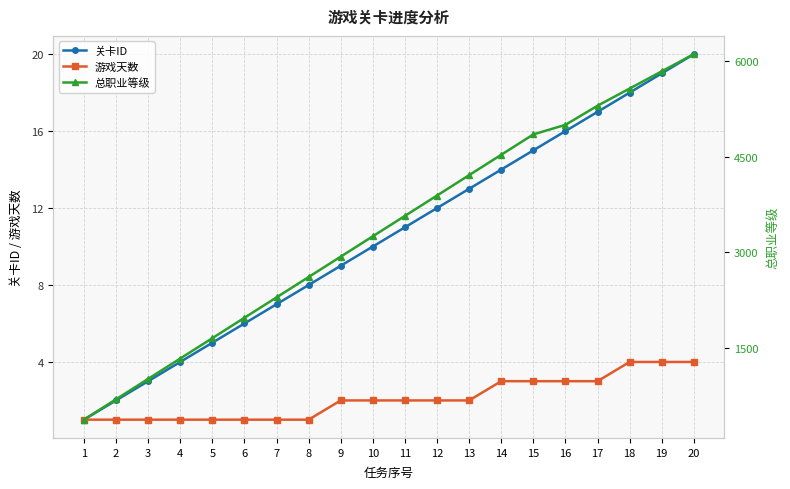

How many lines are shown in the chart?

3